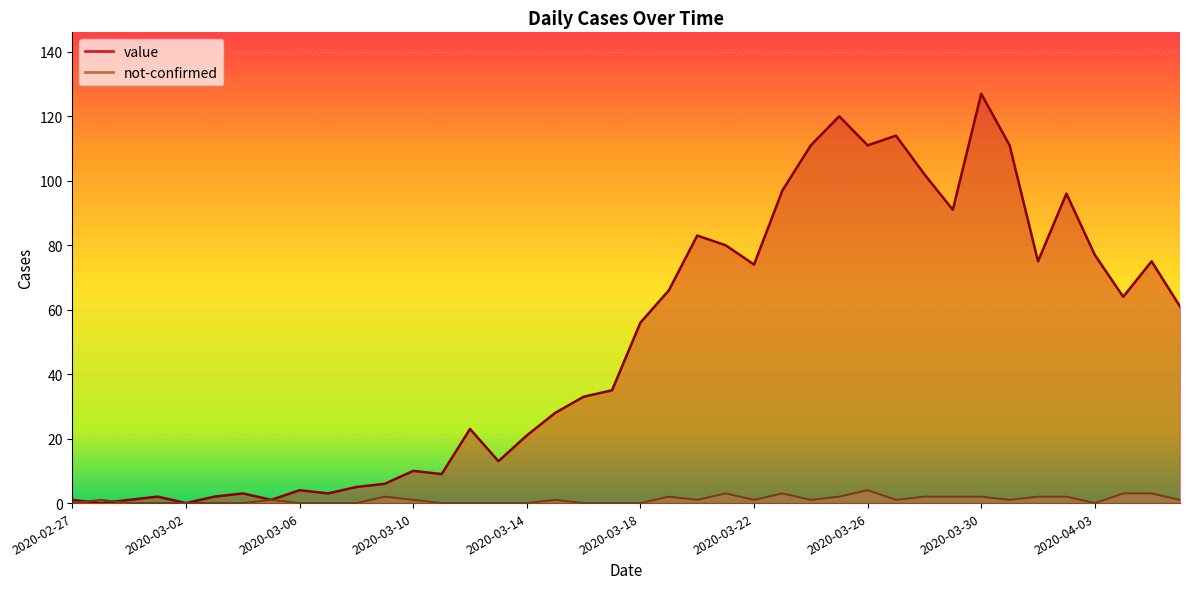

At which label does not-confirmed first exceed 1?

2020-03-09